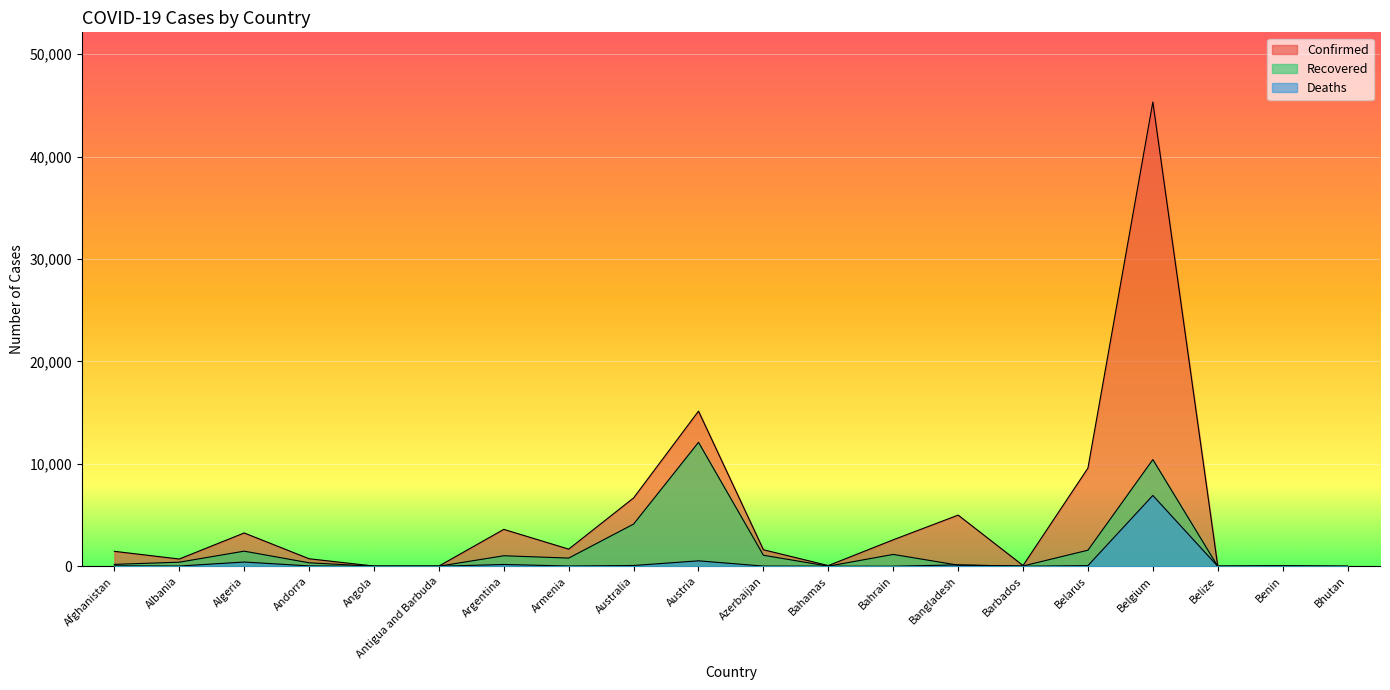

How many interior local peaks does the Confirmed series have?

6